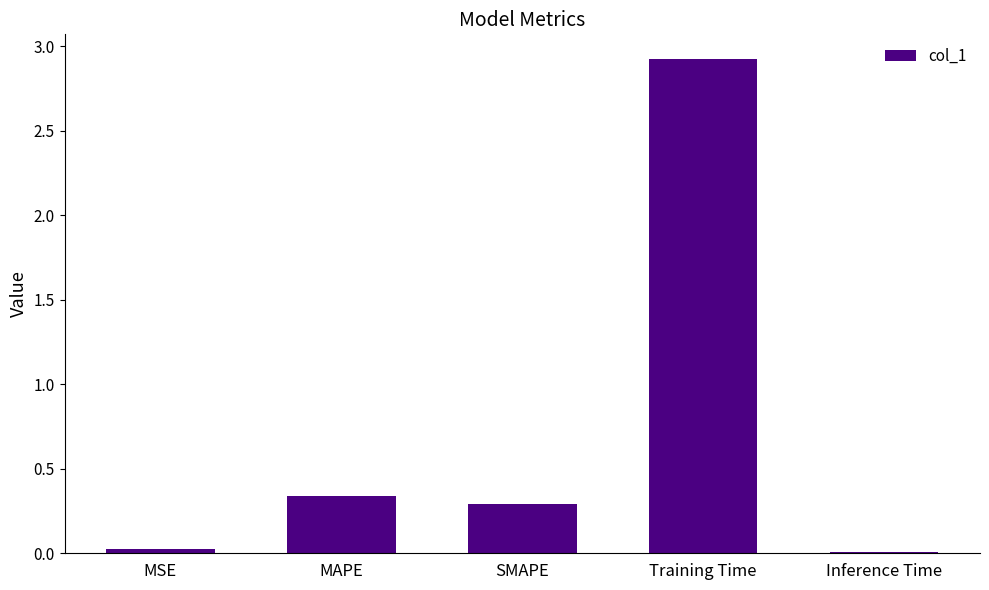

What is the label of the 5th bar from the right?

MSE